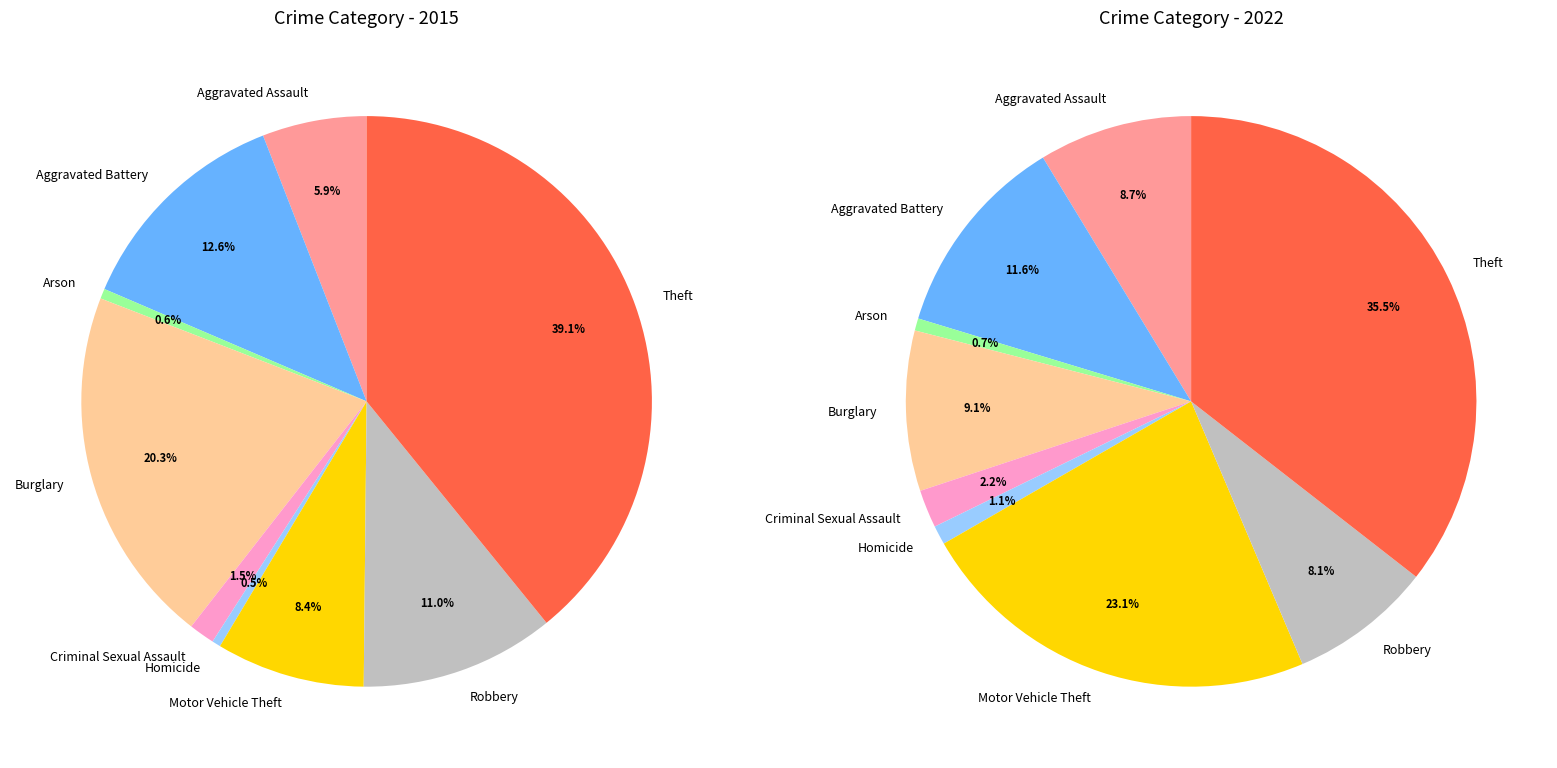

To the nearest percent, what is the combined percentage of Theft and Motor Vehicle Theft?

48%